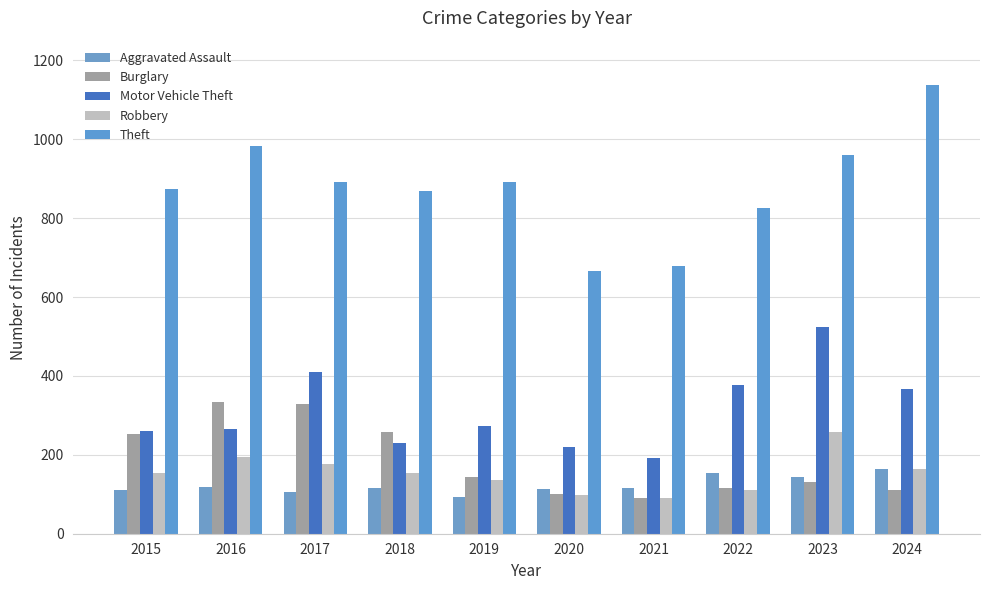

Rank the categories by Burglary value from lowest to highest.

2021, 2020, 2024, 2022, 2023, 2019, 2015, 2018, 2017, 2016